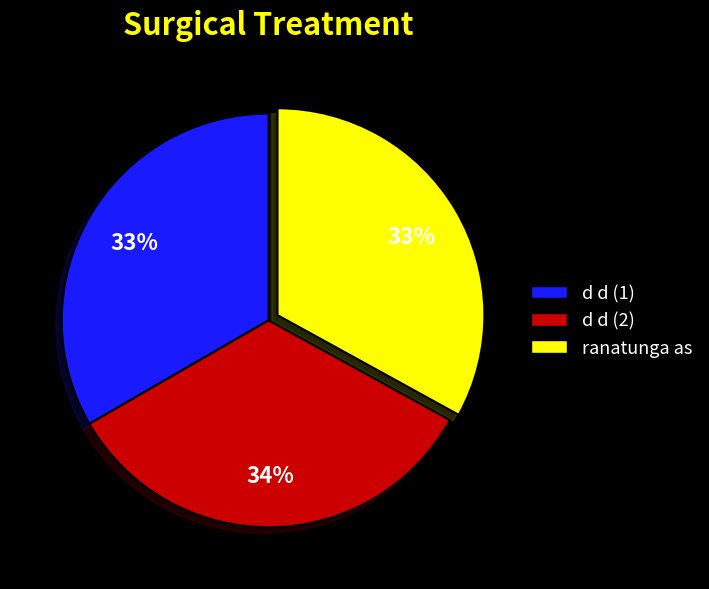

Count the number of slices in the pie.

3